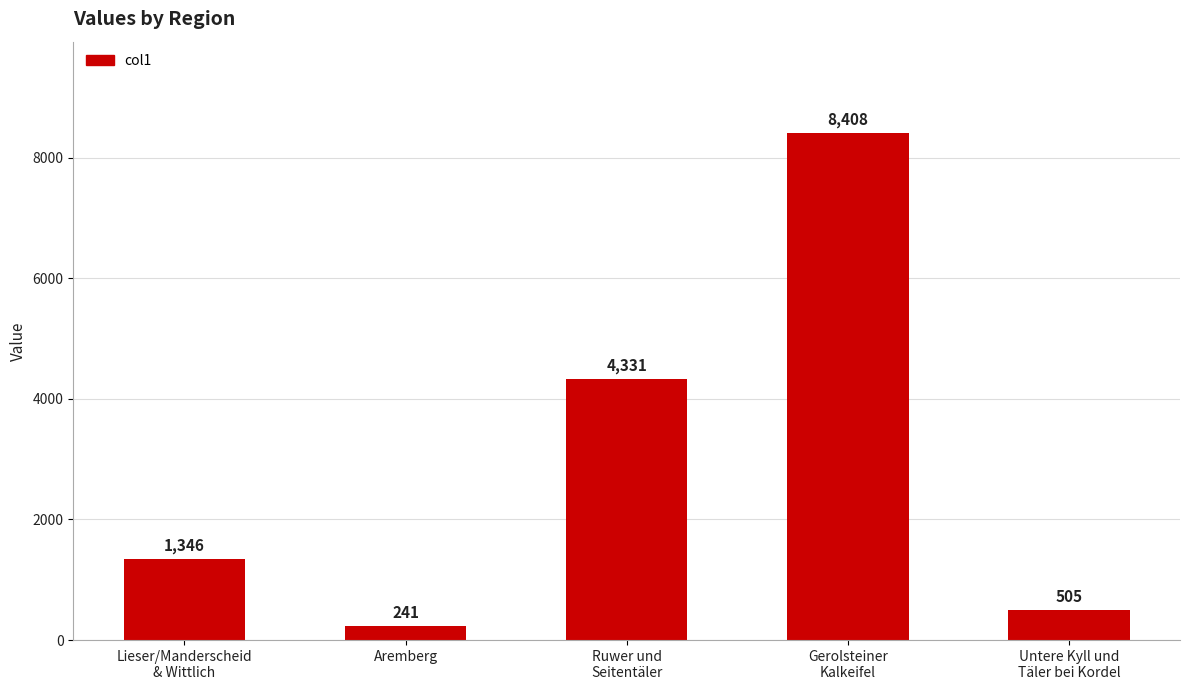

At which category does the chart reach its minimum across all series?

Aremberg